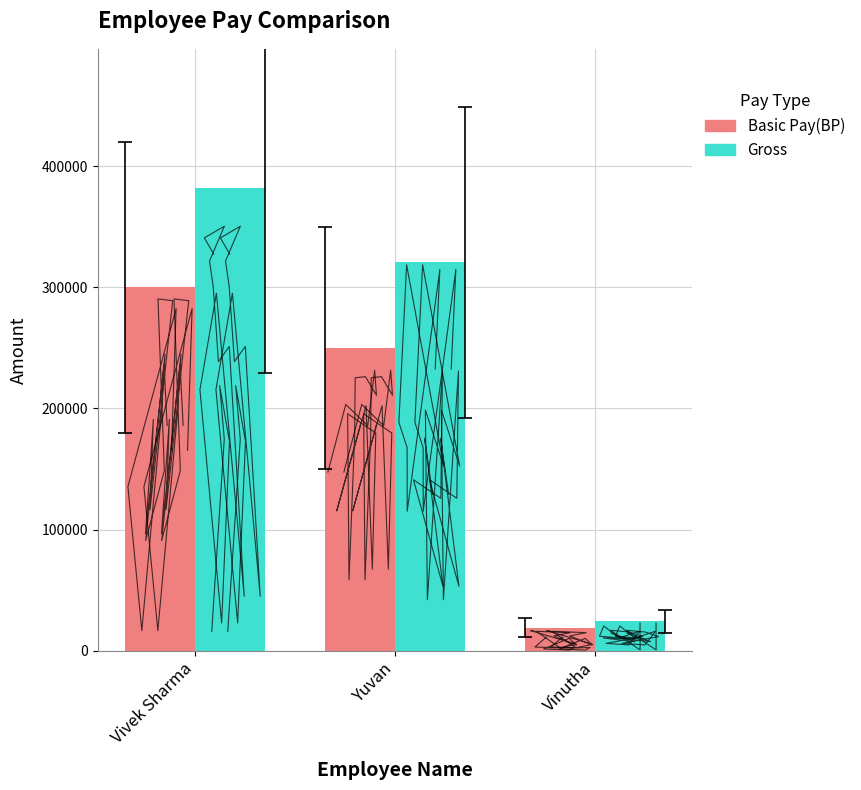

Is it true that Gross equals 24130 at Vinutha?

True